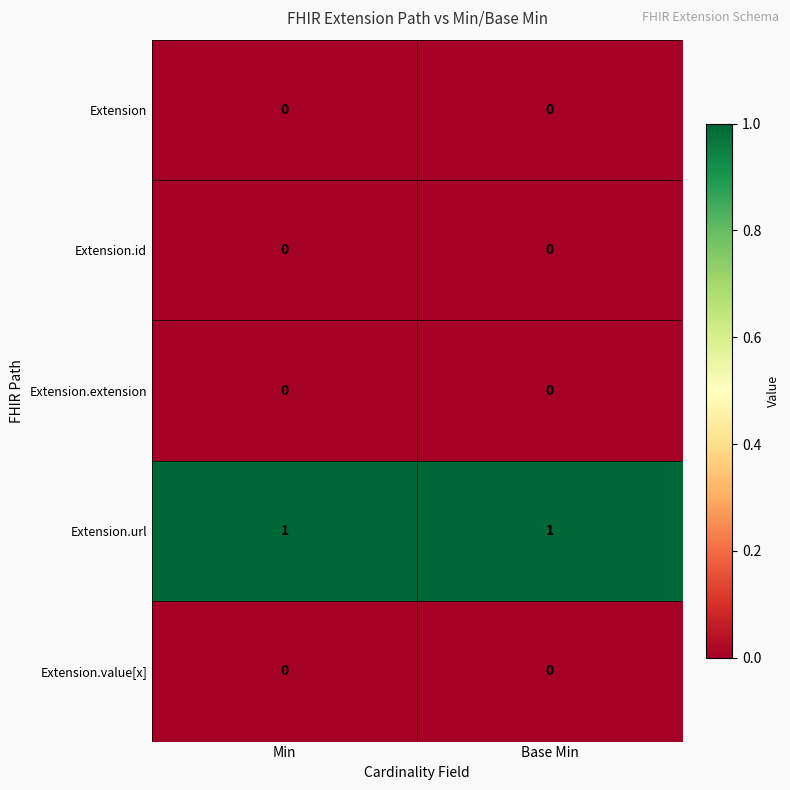

True or false: Extension.value[x] has a value of 0 at Base Min.

True